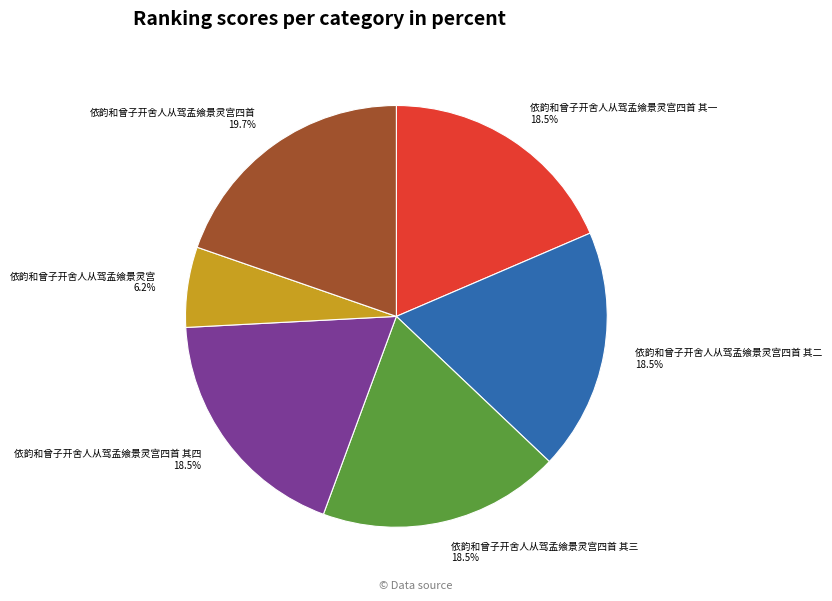

Which category has the biggest portion of the pie?

依韵和曾子开舍人从驾孟飨景灵宫四首